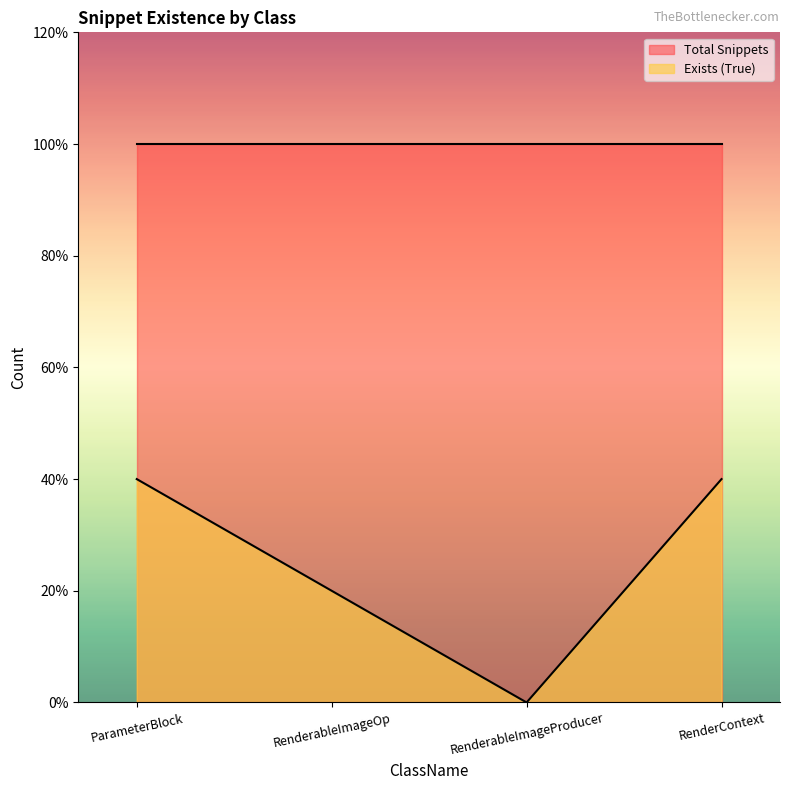

Between ParameterBlock and RenderableImageProducer, which is larger?

ParameterBlock